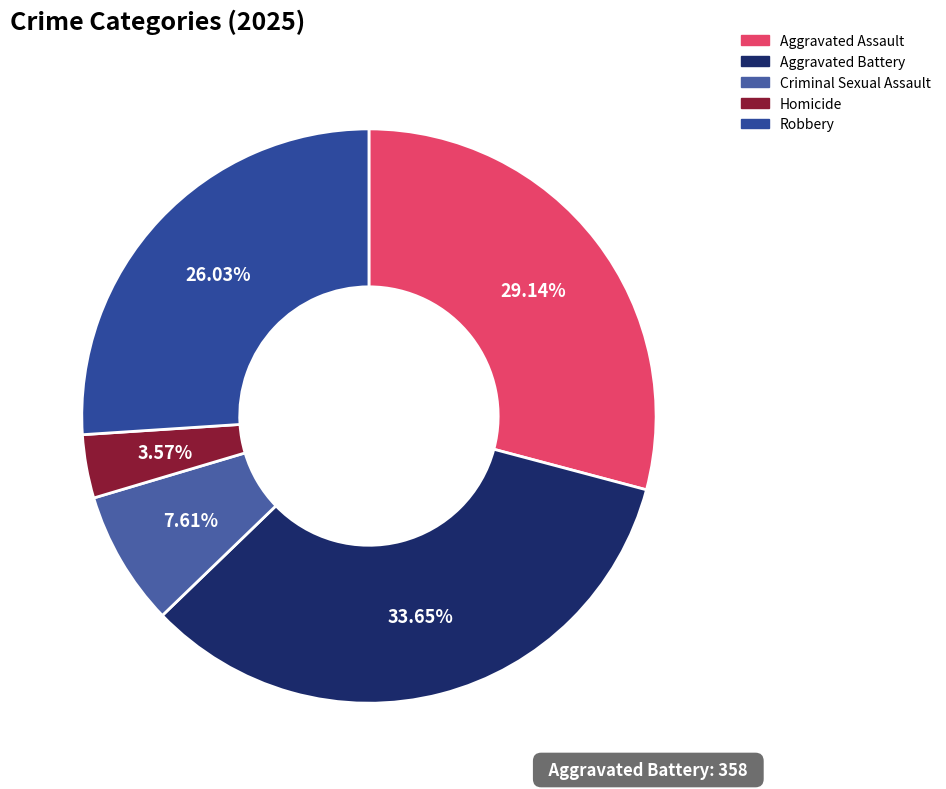

Rank the categories by value from lowest to highest.

Homicide, Criminal Sexual Assault, Robbery, Aggravated Assault, Aggravated Battery